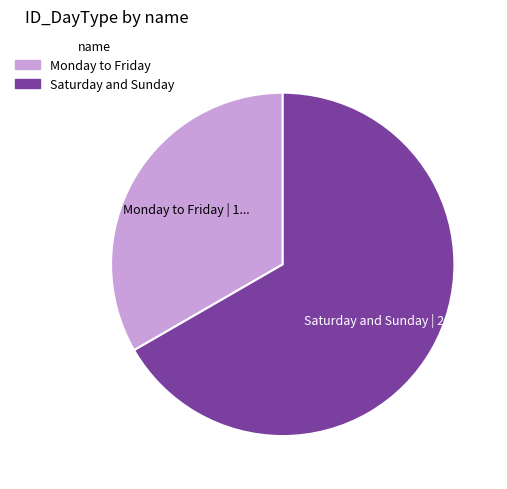

The Monday to Friday slice represents 43% of the pie. True or false?

False